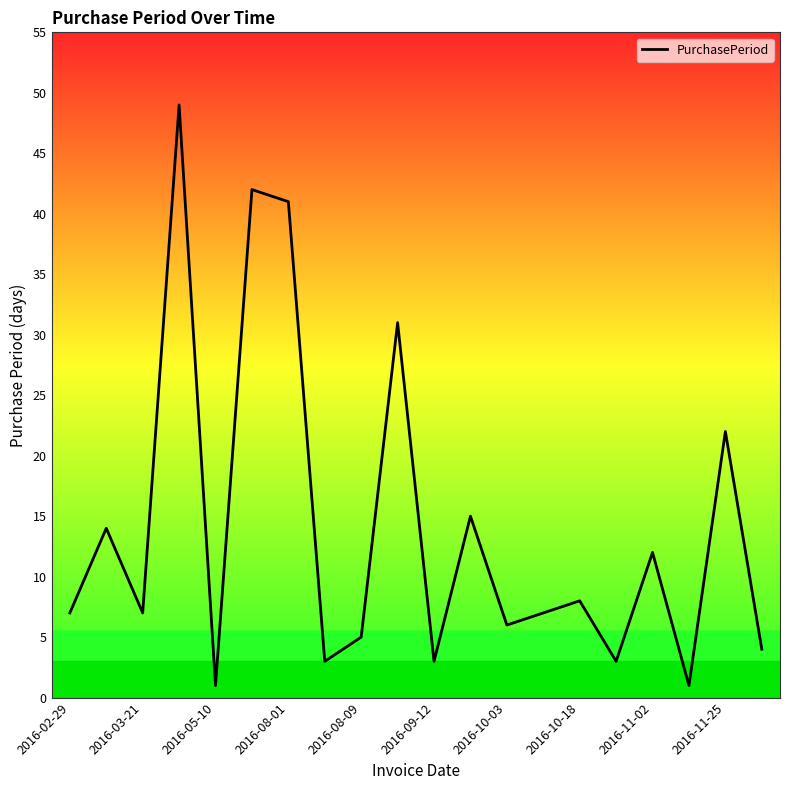

Count the number of data series in this chart.

1